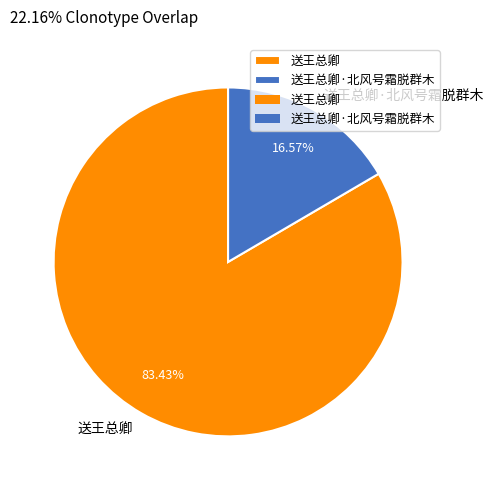

To the nearest percent, what is the difference between the largest and smallest slice percentages?

67%